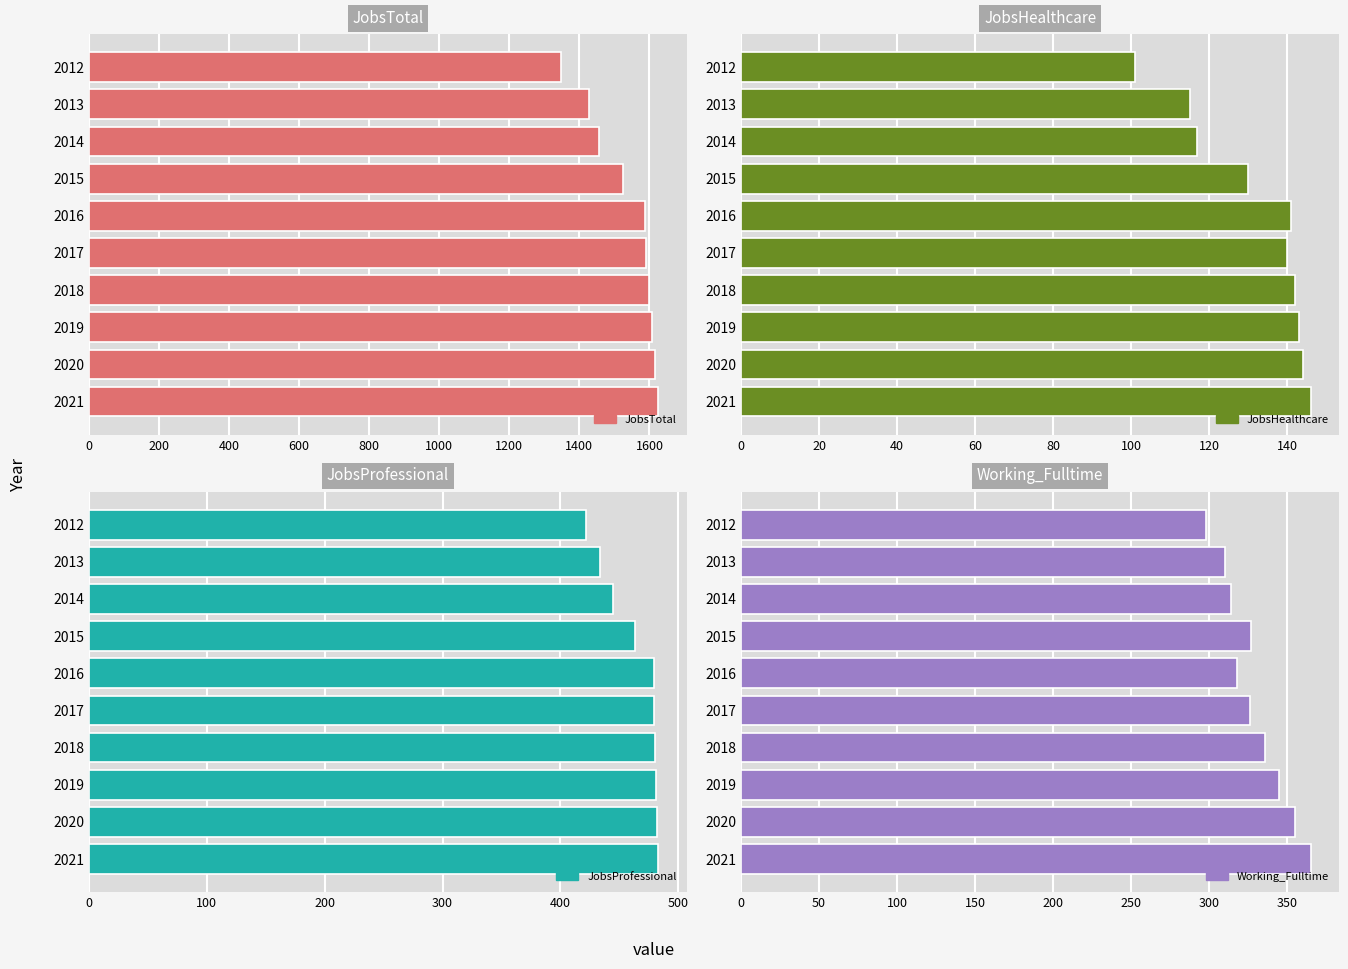

What is the difference between the maximum and second lowest values in the Working_Fulltime series?

55